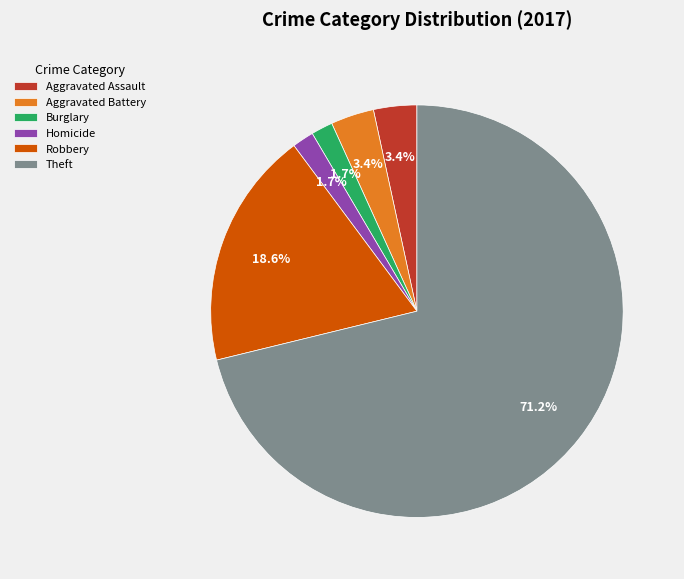

Is there a majority slice in this chart?

Yes